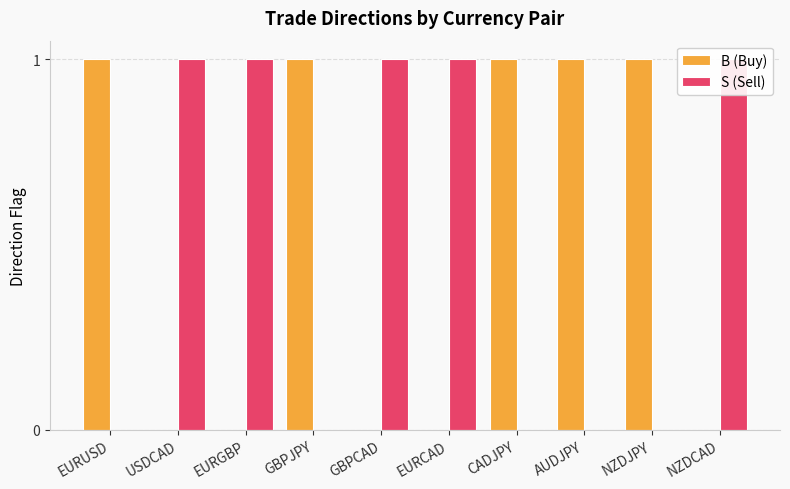

How many bars are there in total?

20